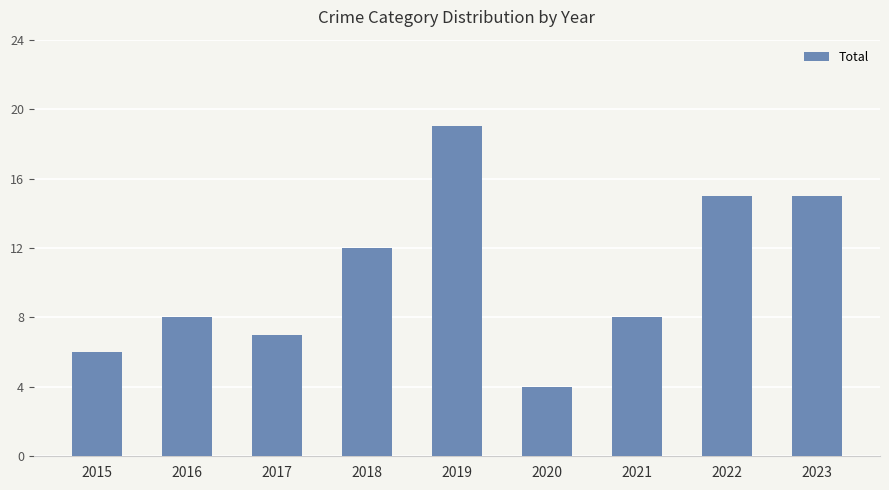

What is the average value?

10